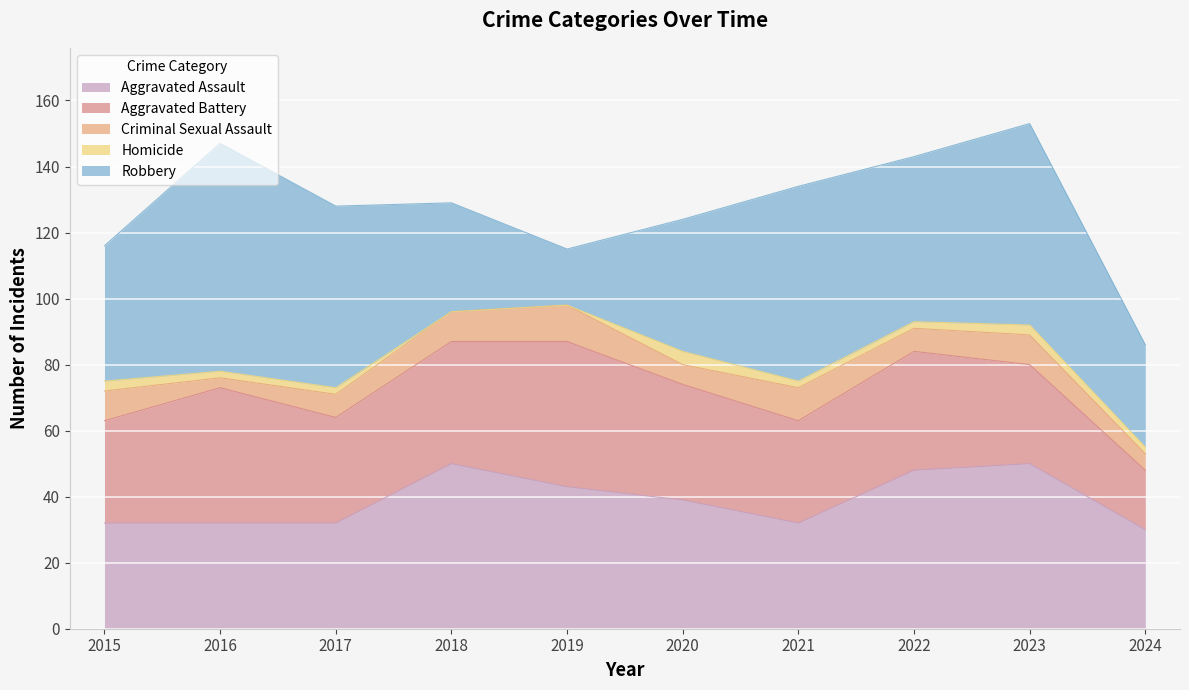

At which category is the sum across all series the highest?

2023